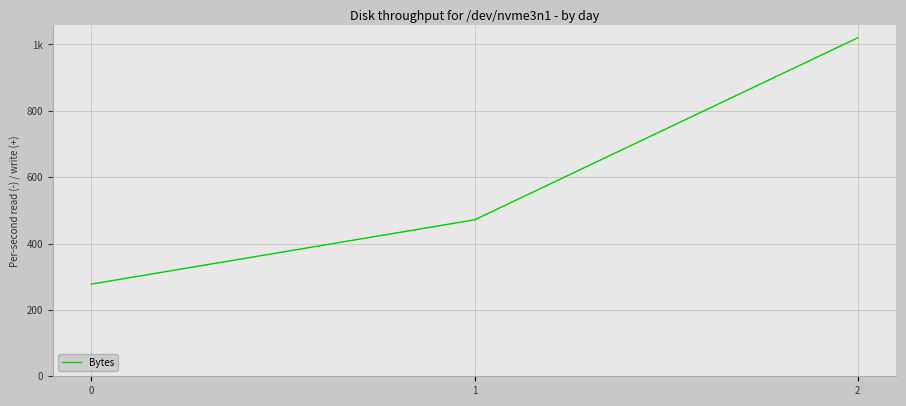

Reading right to left, what are all the values shown in this chart?

1020.0	471.4	277.8